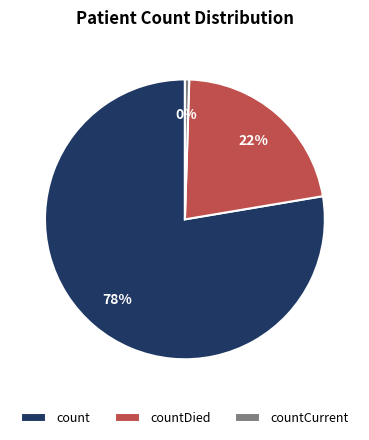

To the nearest percent, what is the average slice percentage?

33%